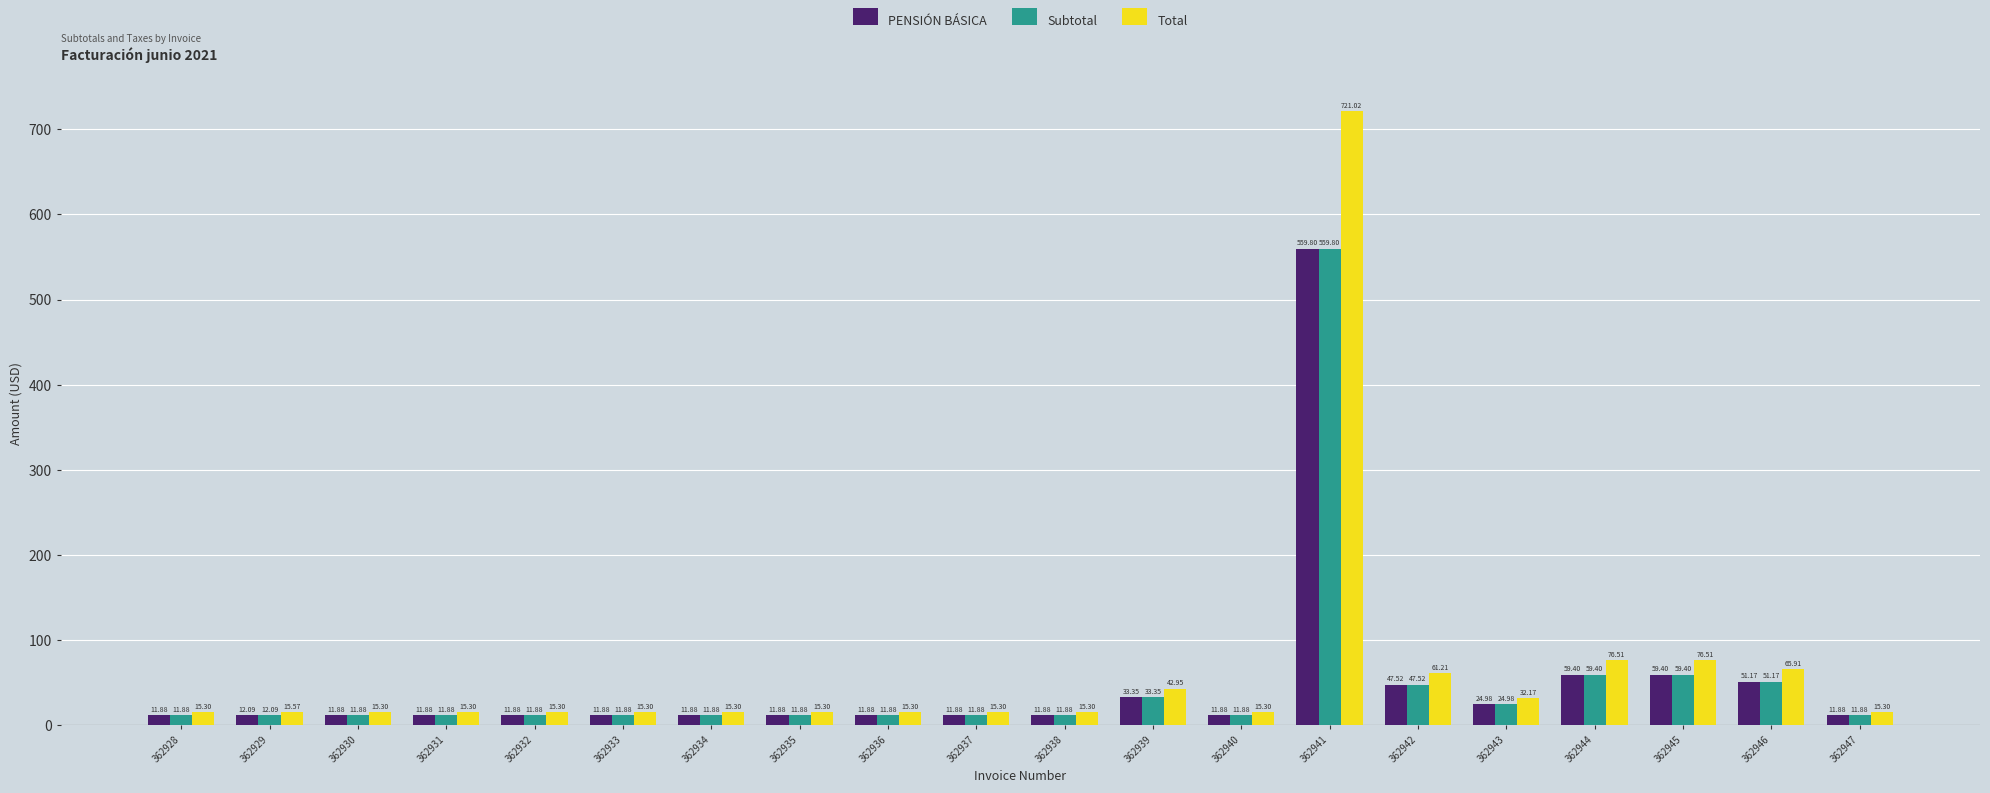

What is the difference between the second highest and minimum values in the Total series?

61.2